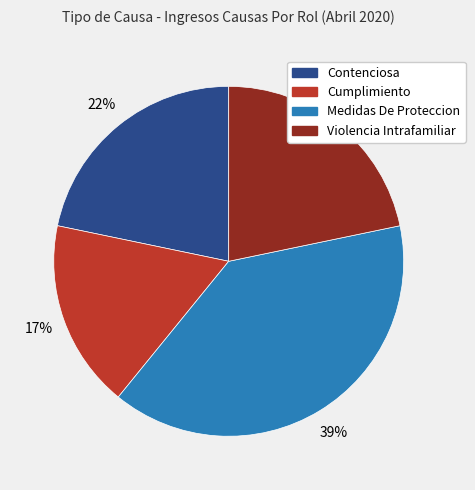

Is there any slice that represents more than half of the pie?

No